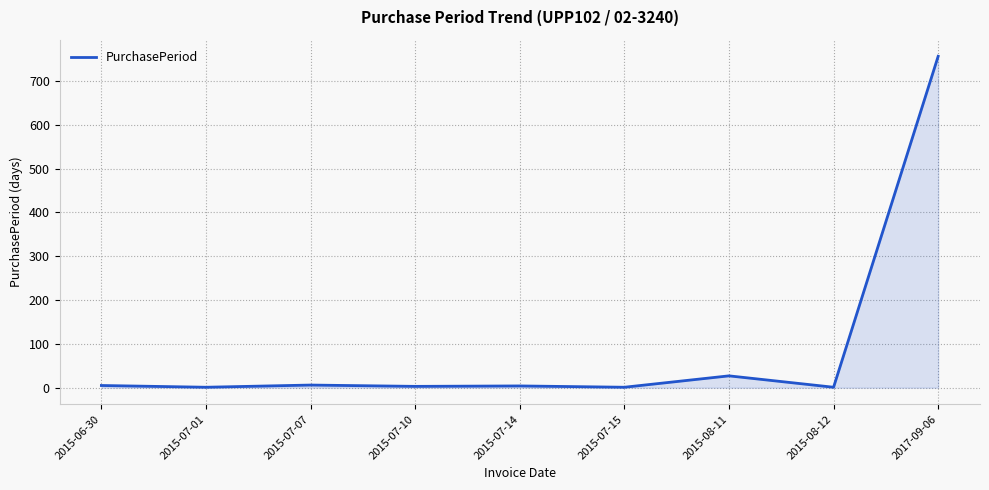

What is the maximum value shown in the chart?

756